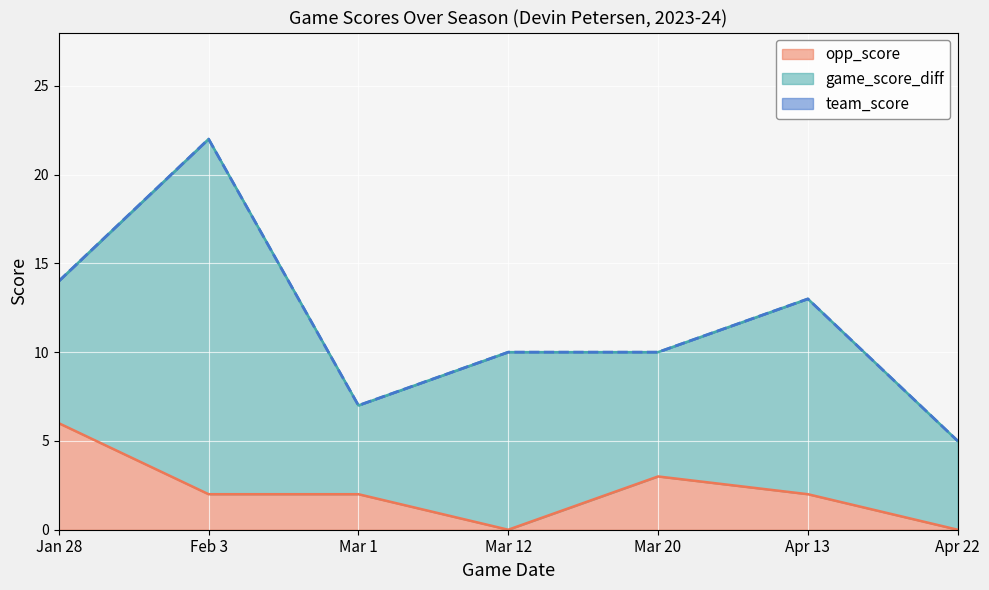

Reading left to right, extract all data points from this chart.

team_score: Jan 28=14	Feb 3=22	Mar 1=7	Mar 12=10	Mar 20=10	Apr 13=13	Apr 22=5
opp_score: Jan 28=6	Feb 3=2	Mar 1=2	Mar 12=0	Mar 20=3	Apr 13=2	Apr 22=0